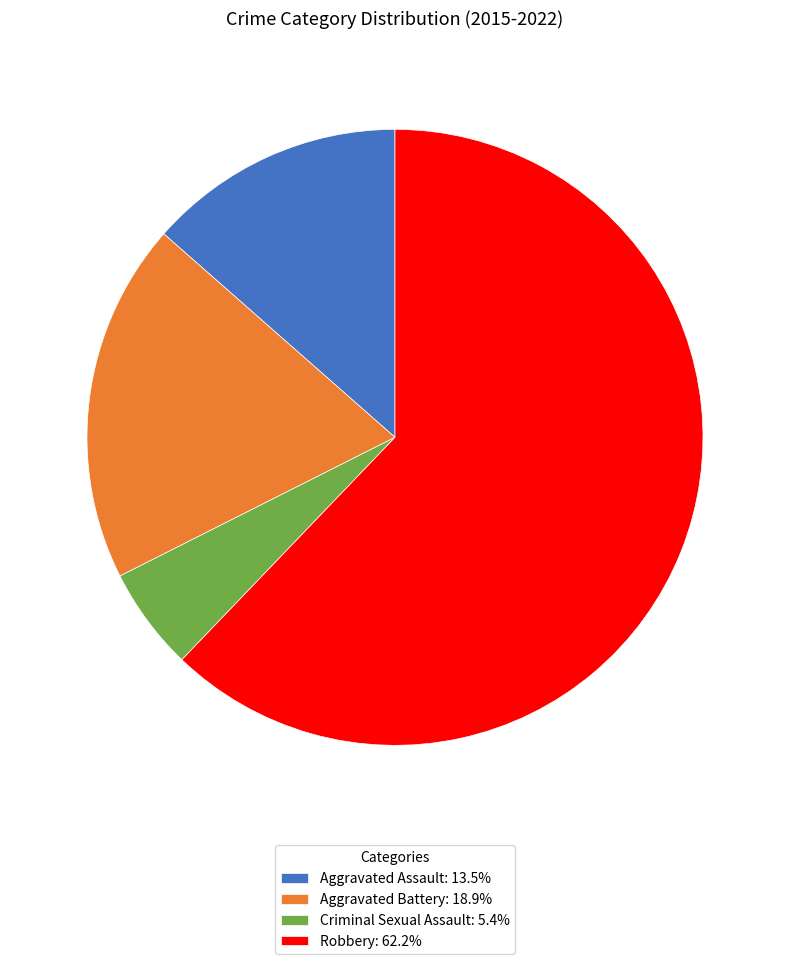

How many slices are in this pie chart?

4